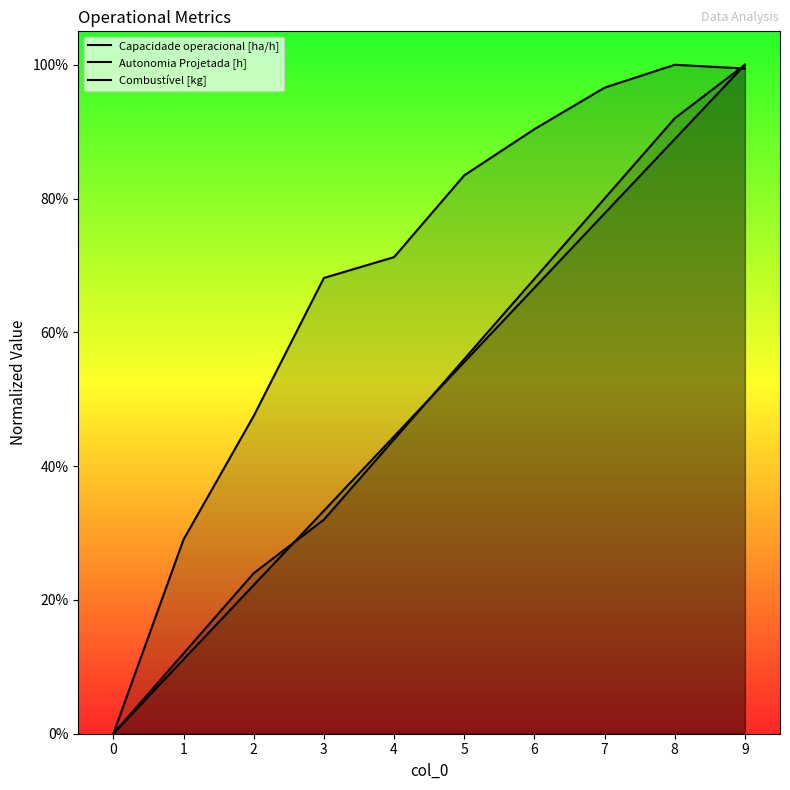

Between 3 and 7, which series saw the biggest shift?

Autonomia Projetada [h]